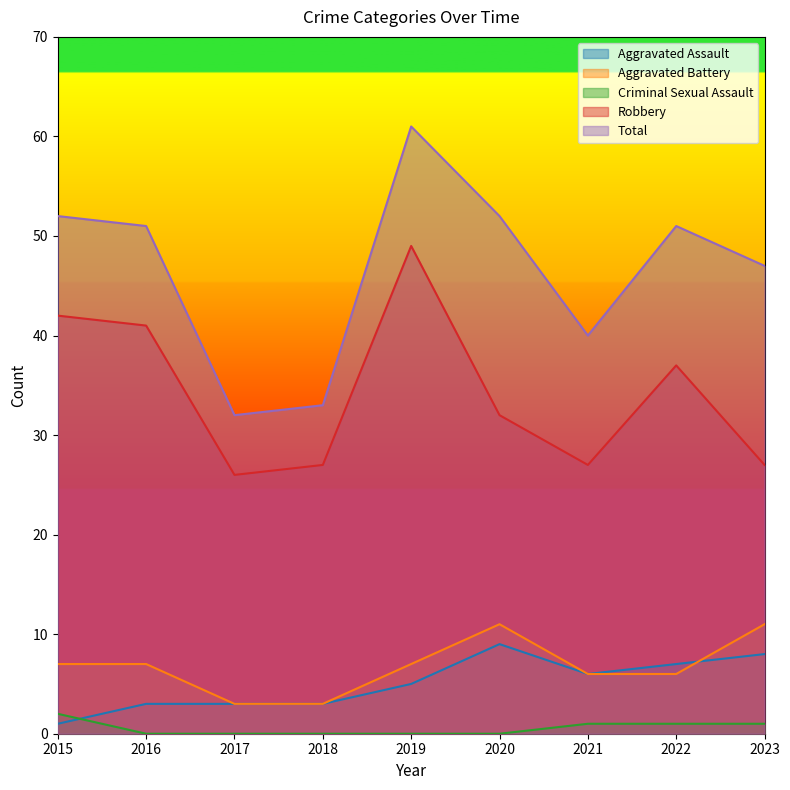

Reading left to right, extract all data points from this chart.

Aggravated Assault: 2015=1	2016=3	2017=3	2018=3	2019=5	2020=9	2021=6	2022=7	2023=8
Aggravated Battery: 2015=7	2016=7	2017=3	2018=3	2019=7	2020=11	2021=6	2022=6	2023=11
Criminal Sexual Assault: 2015=2	2016=0	2017=0	2018=0	2019=0	2020=0	2021=1	2022=1	2023=1
Robbery: 2015=42	2016=41	2017=26	2018=27	2019=49	2020=32	2021=27	2022=37	2023=27
Total: 2015=52	2016=51	2017=32	2018=33	2019=61	2020=52	2021=40	2022=51	2023=47